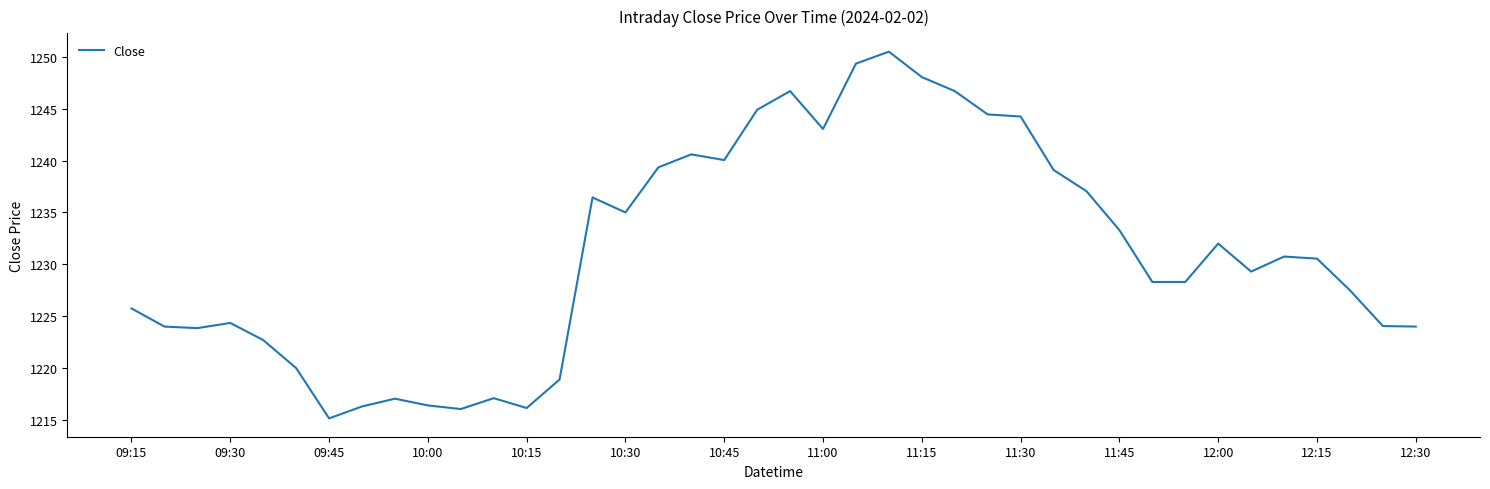

What is the greatest value displayed?

1250.5